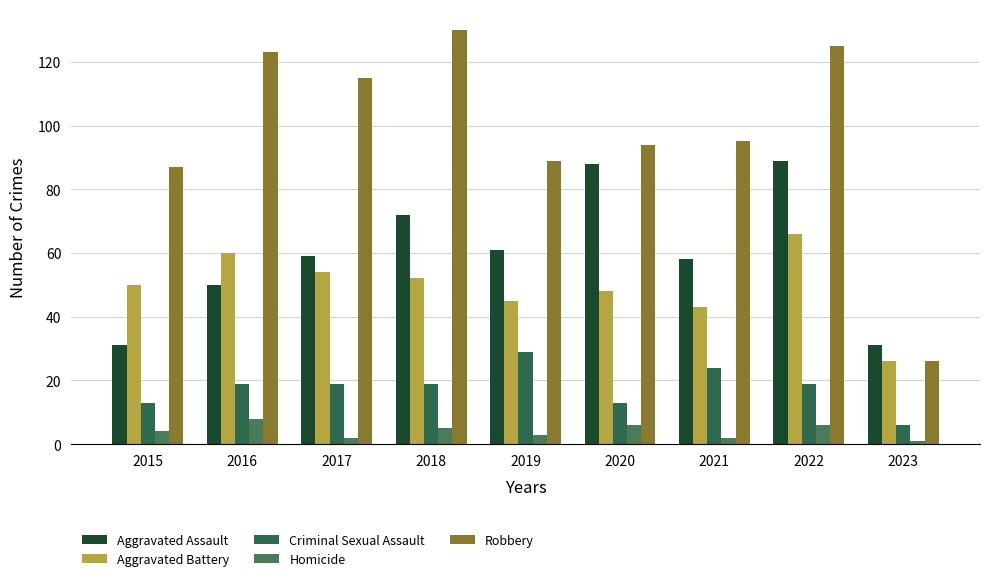

What is the maximum value shown in the chart?

130